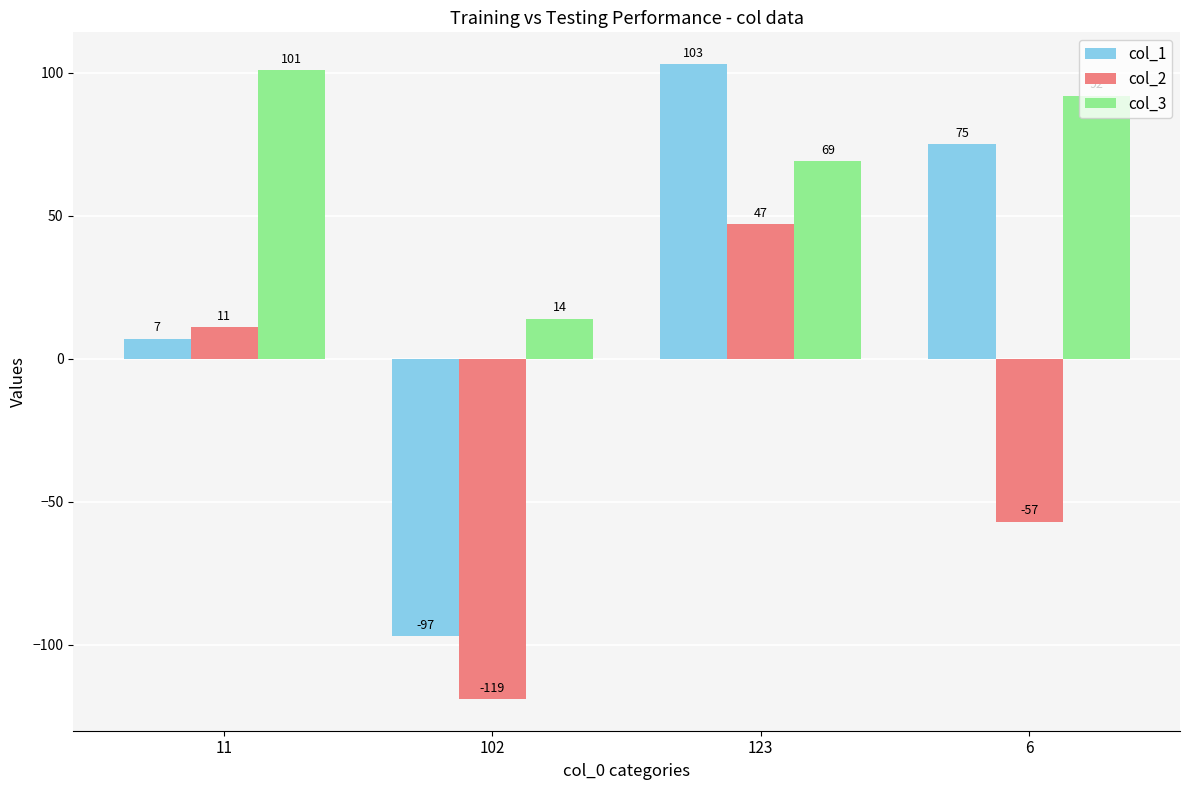

Which series has the largest total across all categories?

col_3